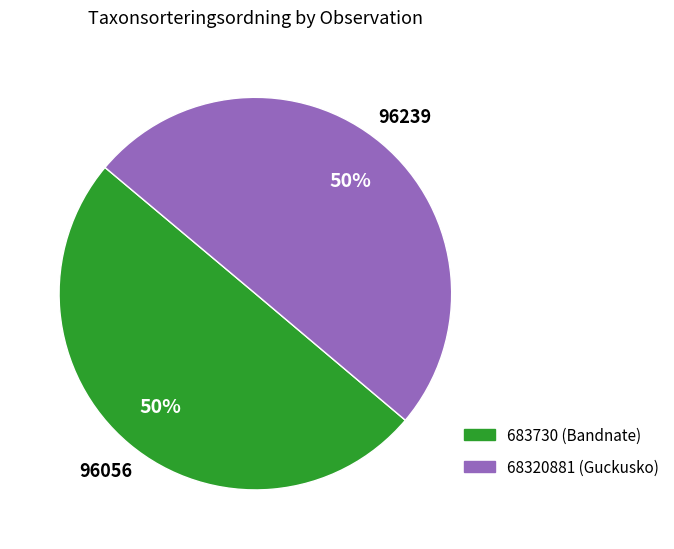

The 68320881 (Guckusko) slice represents 50% of the pie. True or false?

True